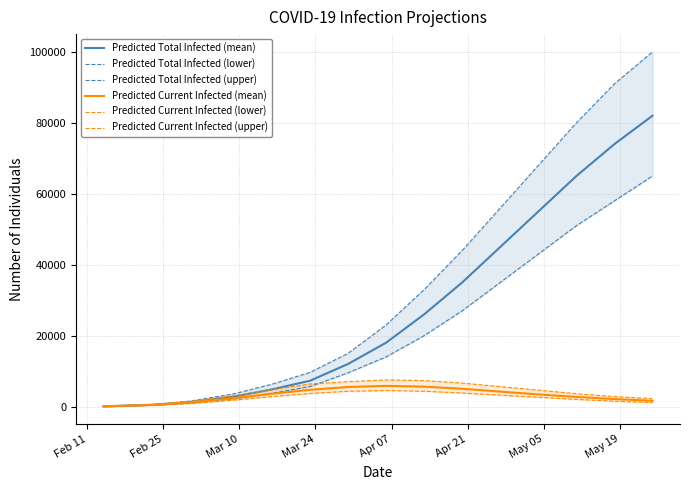

List the series in order of their peak value, lowest first.

Predicted Current Infected (lower), Predicted Current Infected (mean), Predicted Current Infected (upper), Predicted Total Infected (lower), Predicted Total Infected (mean), Predicted Total Infected (upper)